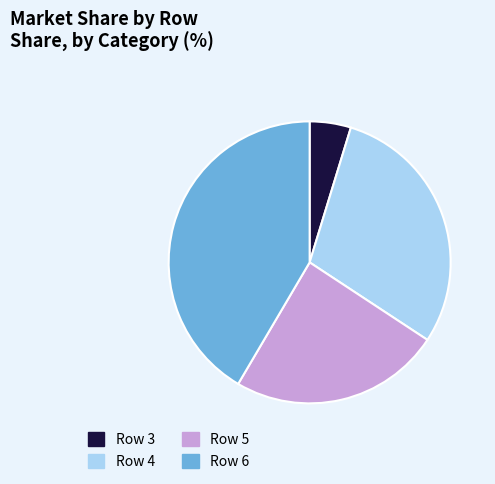

Does Row 6 account for over 50% of the chart?

No